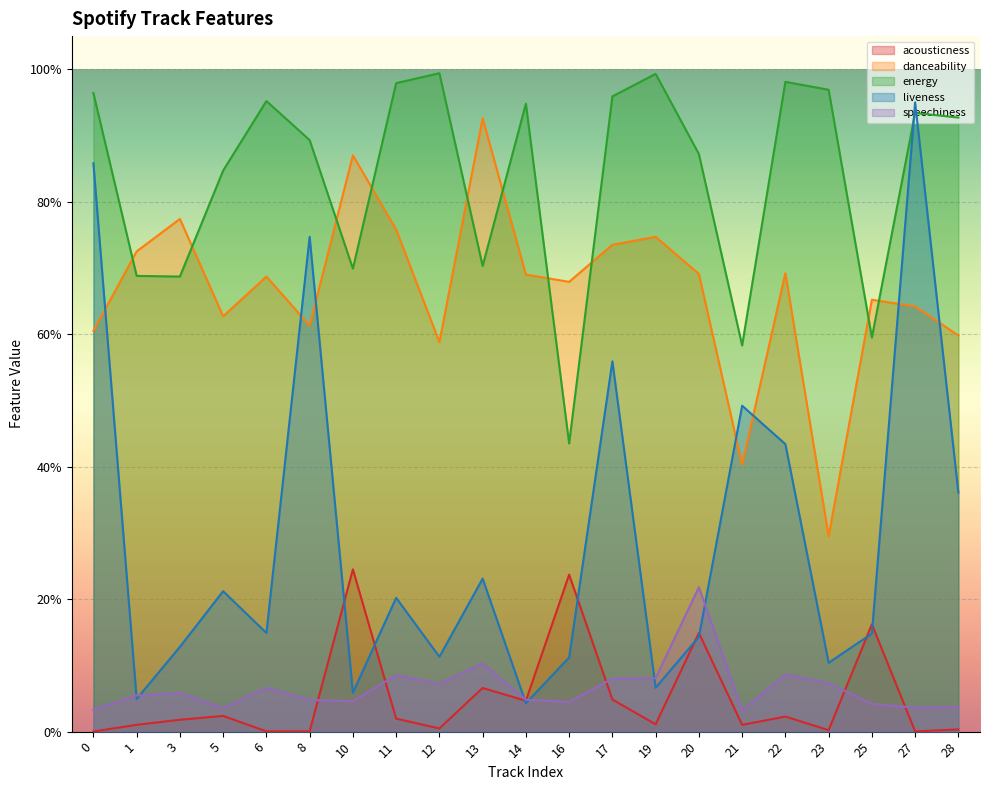

Reading left to right, list all the values displayed in this chart.

acousticness: 0=0.0	1=0.0	3=0.0	5=0.0	6=0.0	8=0.0	10=0.2	11=0.0	12=0.0	13=0.1	14=0.0	16=0.2	17=0.0	19=0.0	20=0.1	21=0.0	22=0.0	23=0.0	25=0.2	27=0.0	28=0.0
danceability: 0=0.6	1=0.7	3=0.8	5=0.6	6=0.7	8=0.6	10=0.9	11=0.8	12=0.6	13=0.9	14=0.7	16=0.7	17=0.7	19=0.7	20=0.7	21=0.4	22=0.7	23=0.3	25=0.7	27=0.6	28=0.6
energy: 0=1.0	1=0.7	3=0.7	5=0.8	6=1.0	8=0.9	10=0.7	11=1.0	12=1.0	13=0.7	14=0.9	16=0.4	17=1.0	19=1.0	20=0.9	21=0.6	22=1.0	23=1.0	25=0.6	27=0.9	28=0.9
liveness: 0=0.9	1=0.0	3=0.1	5=0.2	6=0.1	8=0.7	10=0.1	11=0.2	12=0.1	13=0.2	14=0.0	16=0.1	17=0.6	19=0.1	20=0.1	21=0.5	22=0.4	23=0.1	25=0.1	27=0.9	28=0.4
speechiness: 0=0.0	1=0.1	3=0.1	5=0.0	6=0.1	8=0.0	10=0.0	11=0.1	12=0.1	13=0.1	14=0.0	16=0.0	17=0.1	19=0.1	20=0.2	21=0.0	22=0.1	23=0.1	25=0.0	27=0.0	28=0.0